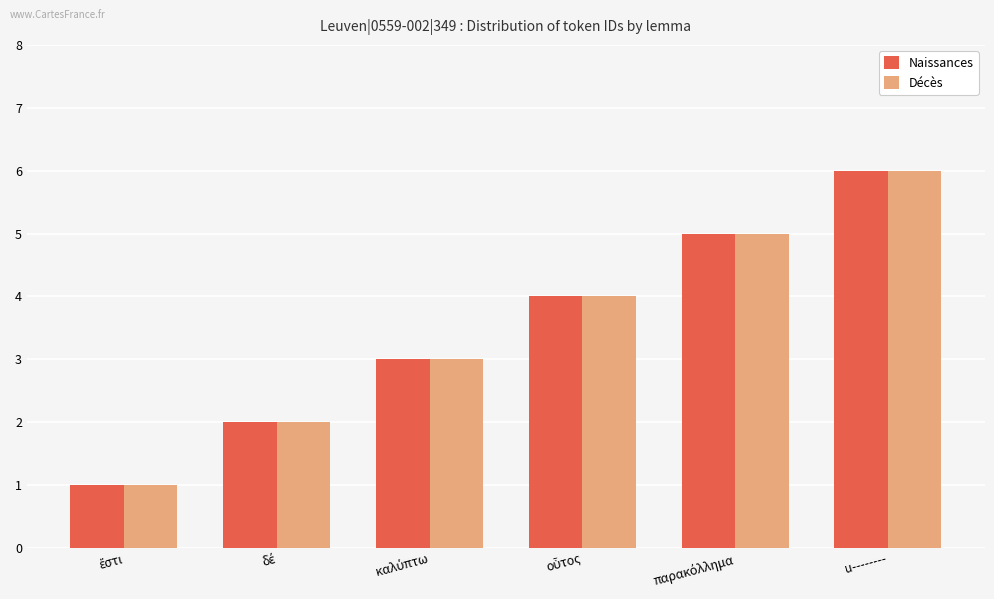

What is the sum of all Naissances values?

21